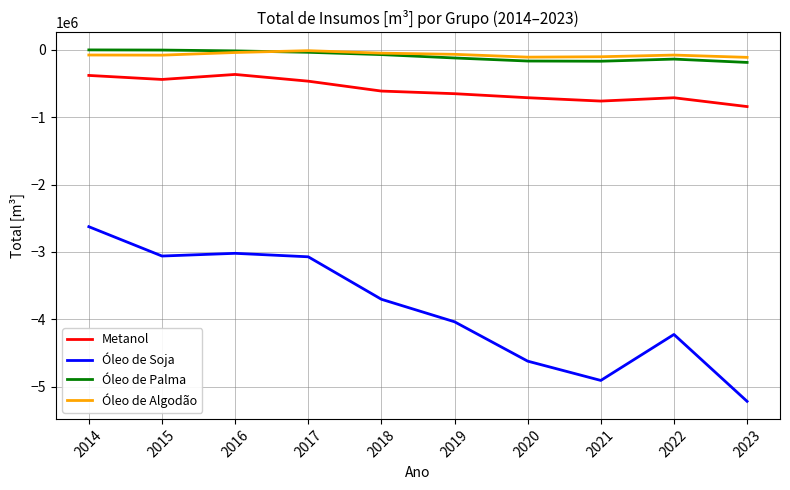

Which series has the widest spread of values?

Óleo de Soja